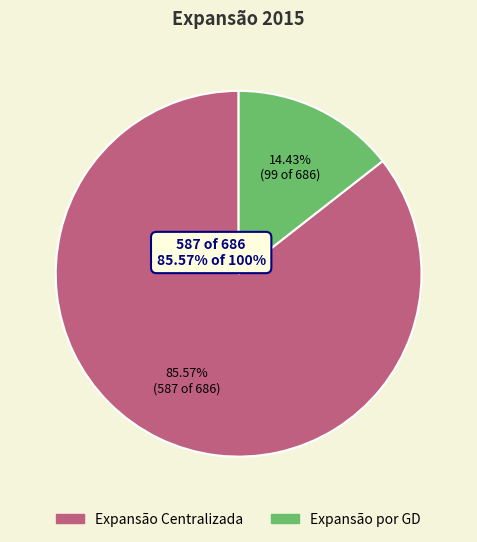

What is the change in value from Expansão Centralizada to Expansão por GD?

-488